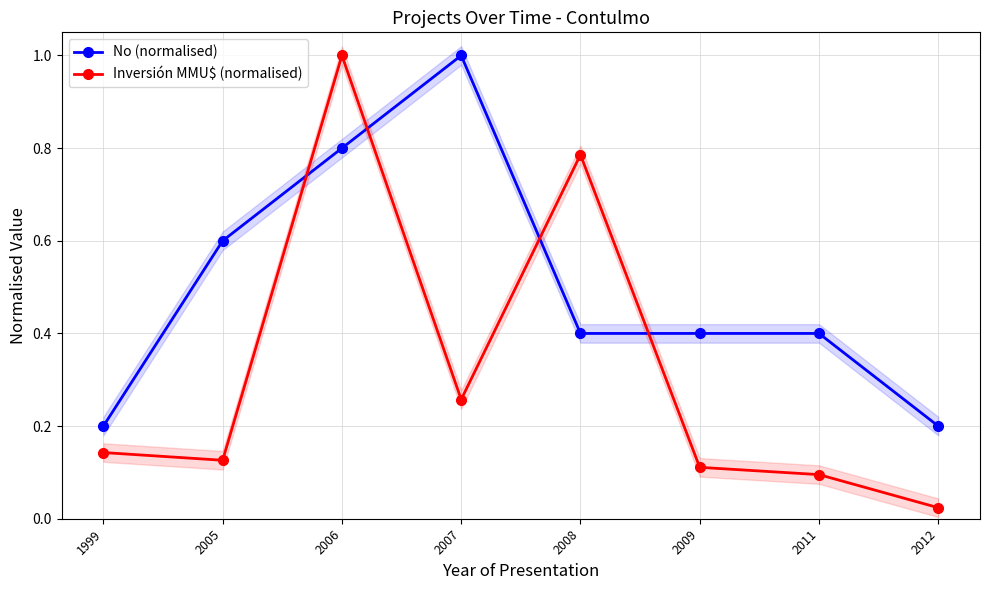

What is the value of the Inversión MMU$ (normalised) point at the 3rd from the left?

1.0